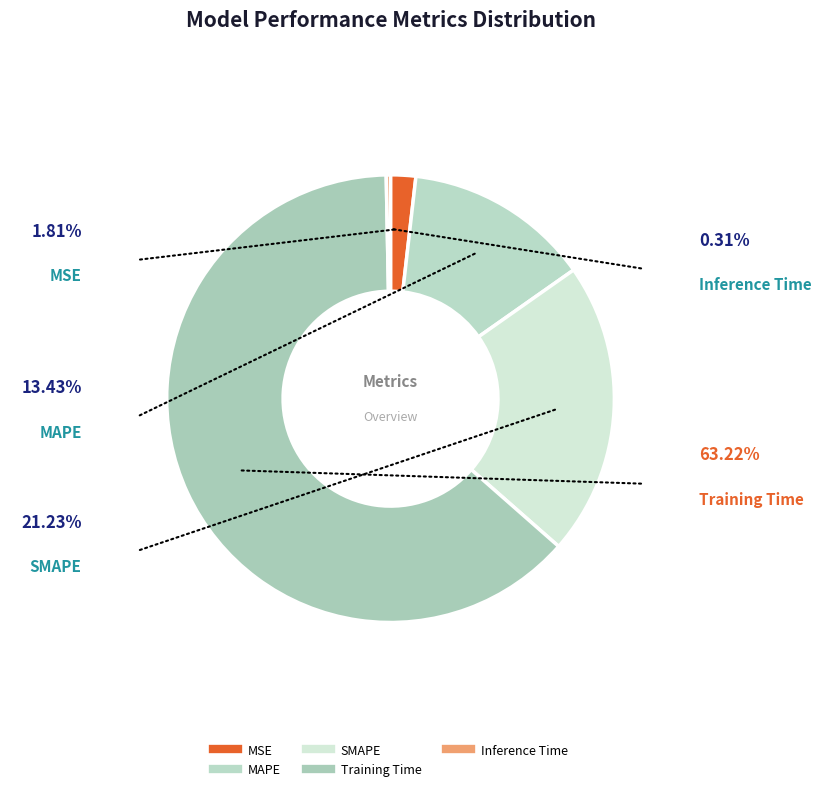

Between Inference Time and MAPE, which is larger?

MAPE